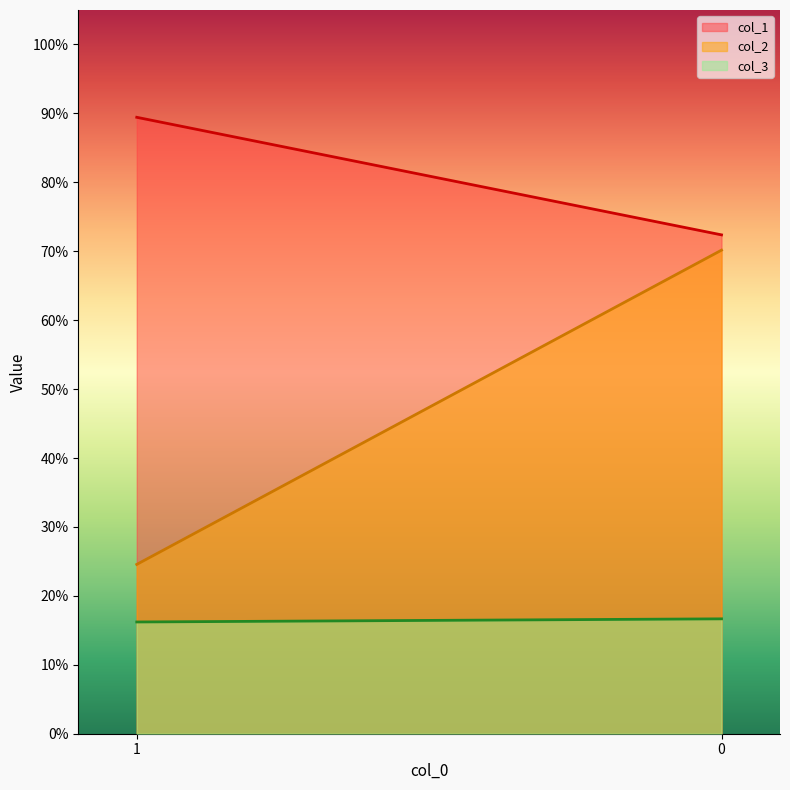

What is the value of the col_3 point at the 1st from the left?

0.2